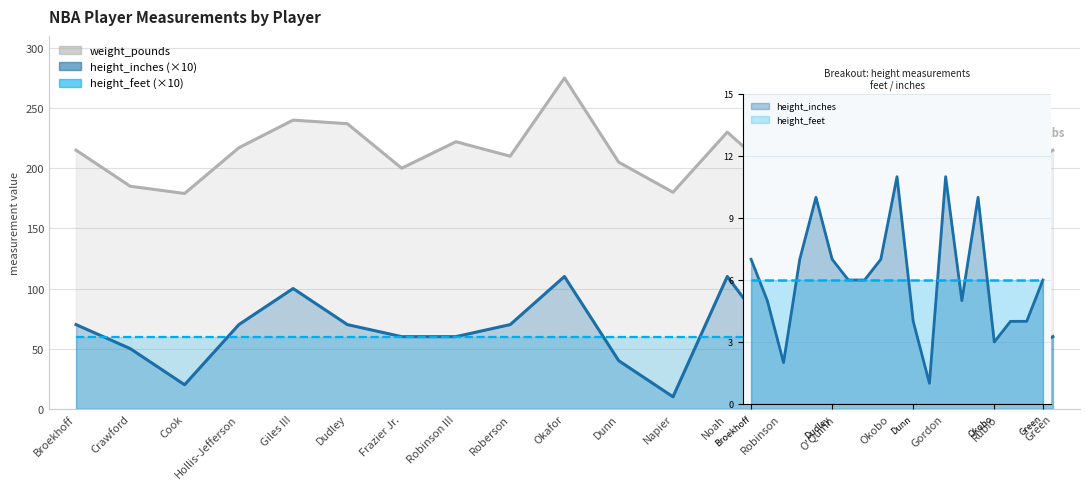

The value of weight_pounds at Robinson is 190. True or false?

True